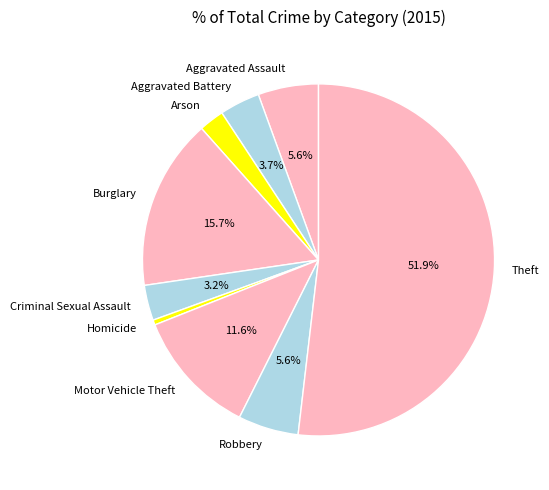

To the nearest percent, what is the average slice percentage?

11%